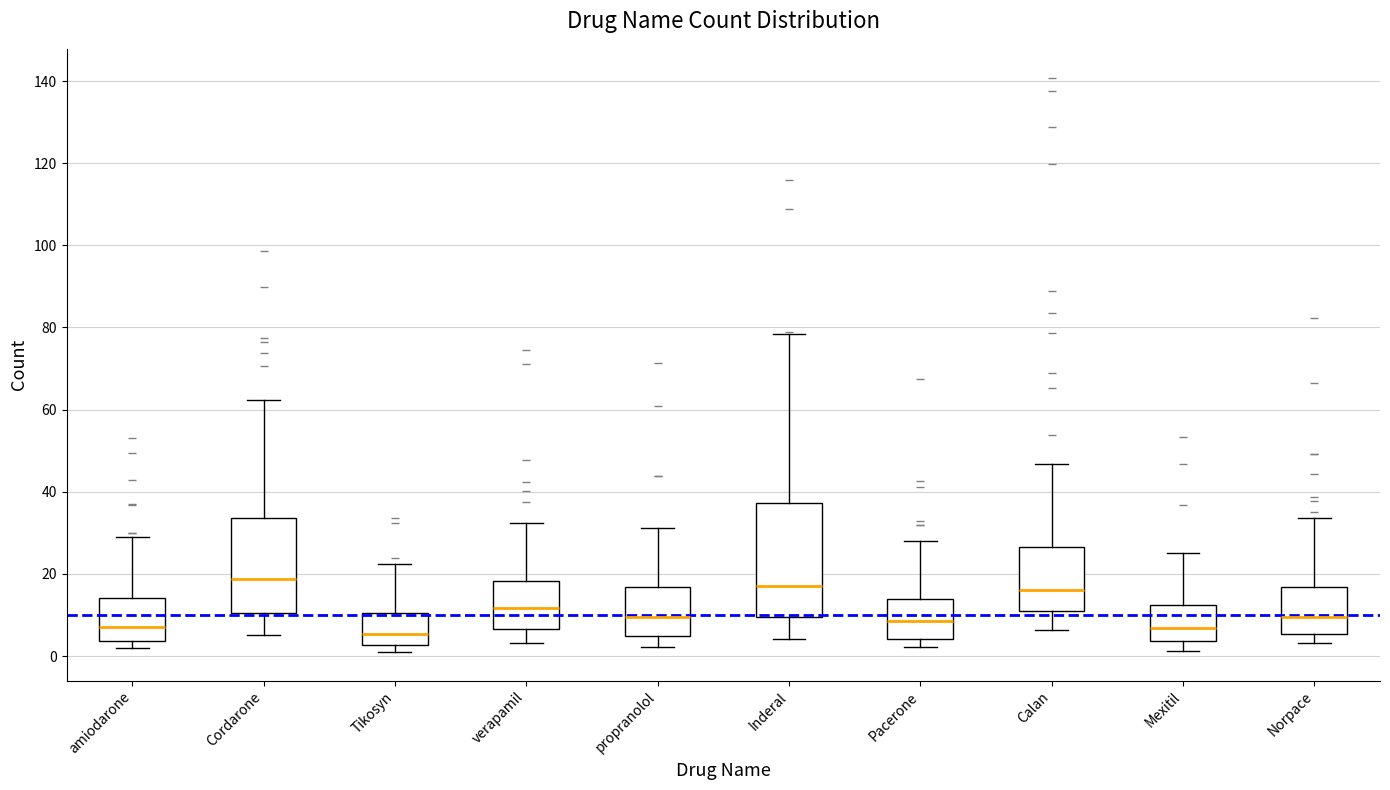

Reading left to right, transcribe this box plot: for each box, give where its median line is, the range the box spans, and where its two whiskers end, as read against the y-axis. The values are not printed on the chart, so give them approximately, as read against the axis.

amiodarone: median 8, box 4 to 14, whiskers 2 to 28
Cordarone: median 18, box 10 to 34, whiskers 6 to 62
Tikosyn: median 6, box 2 to 10, whiskers 2 (just below the box's lower edge) to 22
verapamil: median 12, box 6 to 18, whiskers 4 to 32
propranolol: median 10, box 4 to 16, whiskers 2 to 32
Inderal: median 18, box 10 to 38, whiskers 4 to 78
Pacerone: median 8, box 4 to 14, whiskers 2 to 28
Calan: median 16, box 10 to 26, whiskers 6 to 46
Mexitil: median 6, box 4 to 12, whiskers 2 to 24
Norpace: median 10, box 6 to 16, whiskers 4 to 34